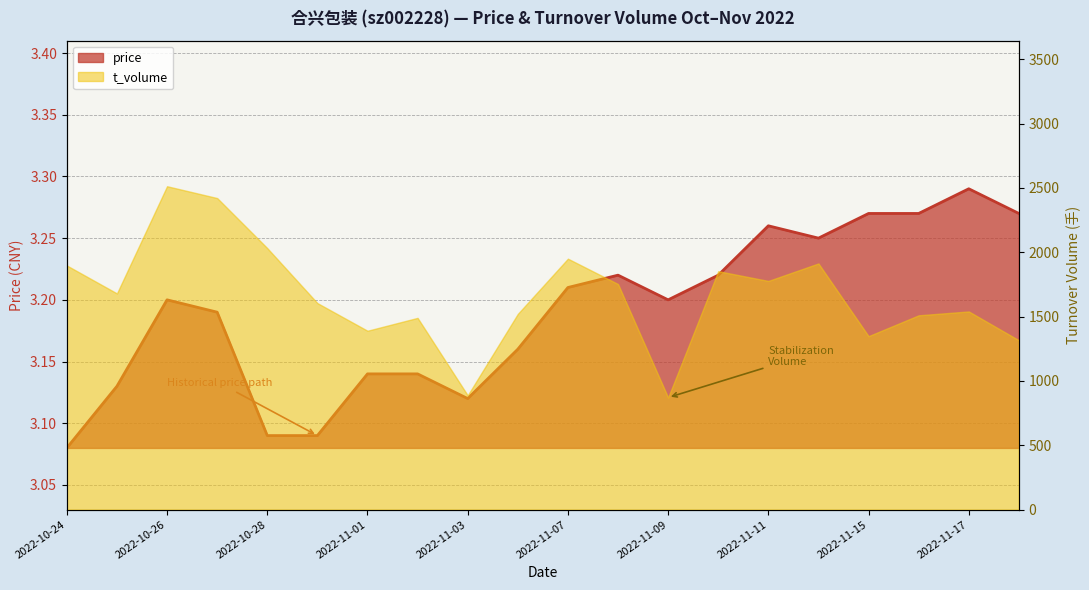

True or false: the data shows 5.0 at 2022-11-02.

False